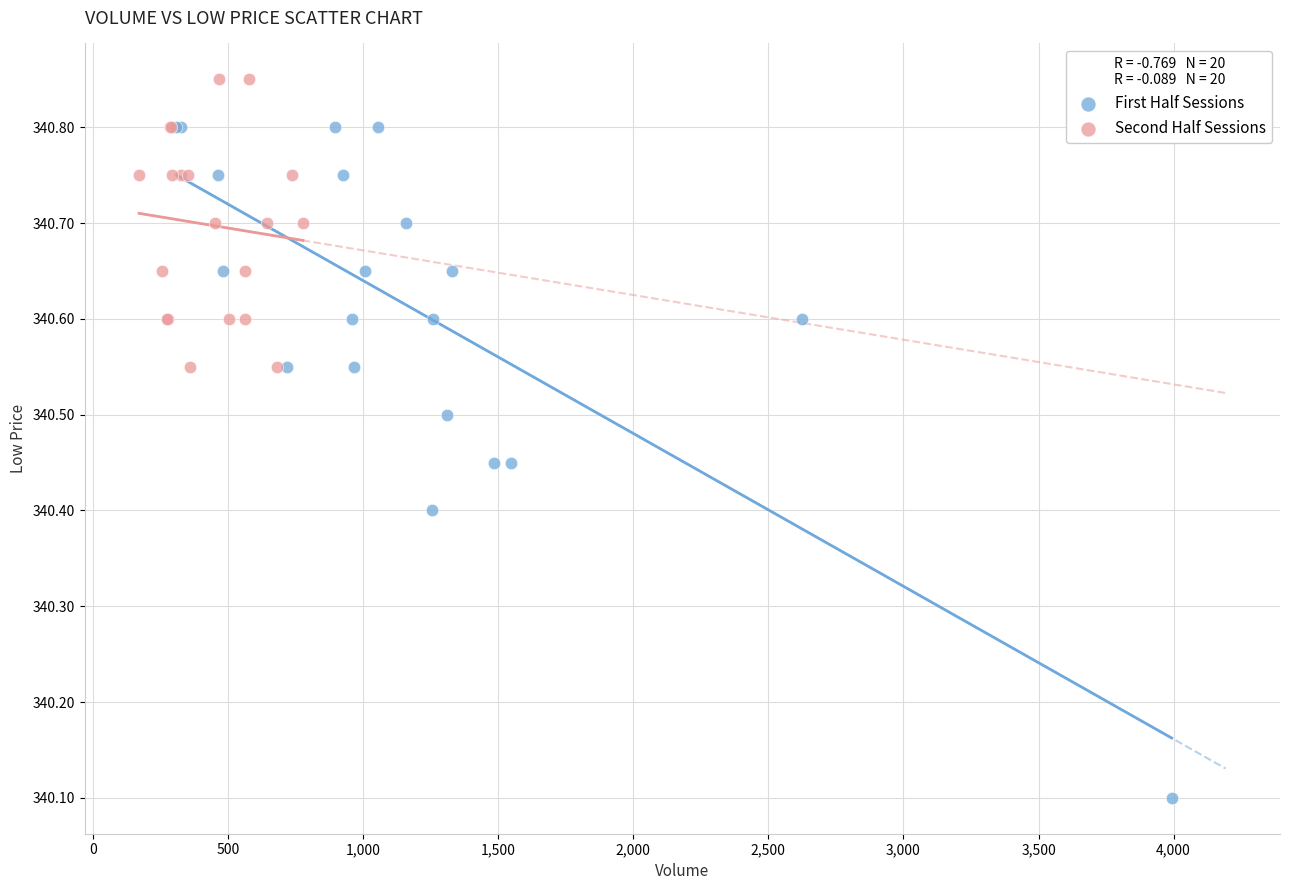

Which series has the largest Y range (max minus min)?

First Half Sessions